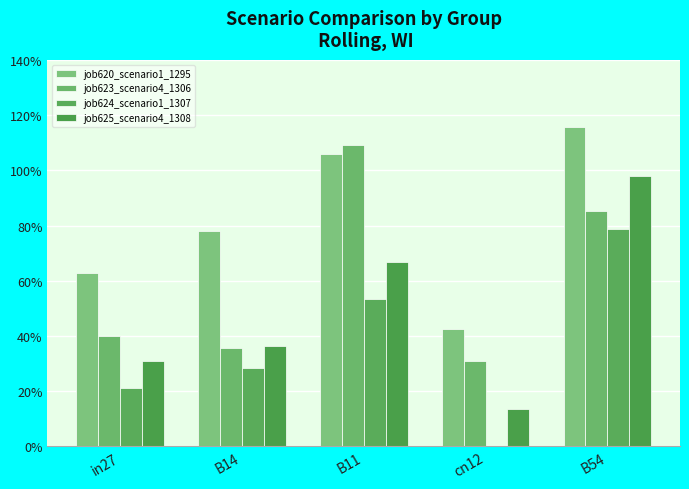

Where is job624_scenario1_1307 nearest to the value 0?

cn12